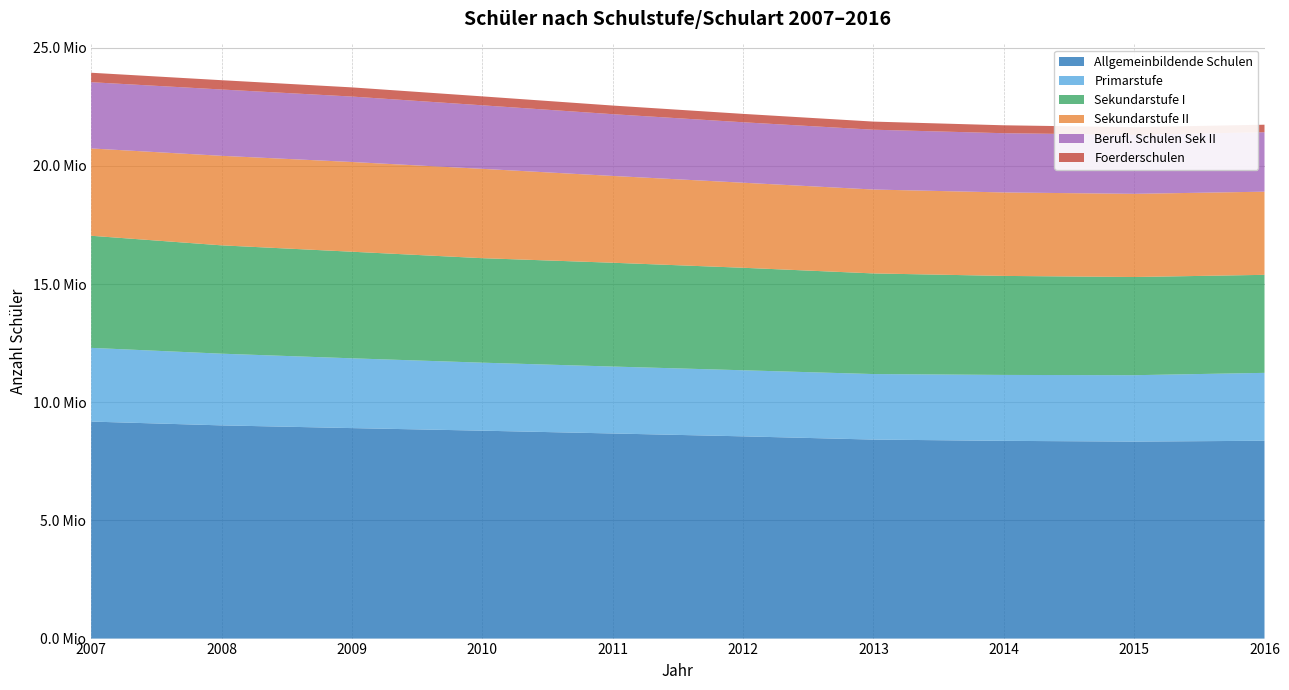

Reading left to right, list all the values displayed in this chart.

Allgemeinbildende Schulen: 9181767	9020870	8905753	8796942	8678188	8556879	8420062	8366124	8335061	8369656
Primarstufe: 3118922	3033343	2952693	2877051	2832087	2795620	2772129	2789244	2808853	2873321
Sekundarstufe I: 4742544	4583840	4509574	4420850	4391710	4336844	4257589	4189138	4153777	4147080
Sekundarstufe II: 3694566	3788085	3796653	3780318	3672930	3598798	3550022	3532030	3519564	3518891
Berufl. Schulen Sek II: 2802800	2805967	2768803	2688018	2612491	2557398	2530717	2506003	2496615	2515213
Foerderschulen: 400399	393491	387792	377922	365719	355139	343343	334994	322518	317985